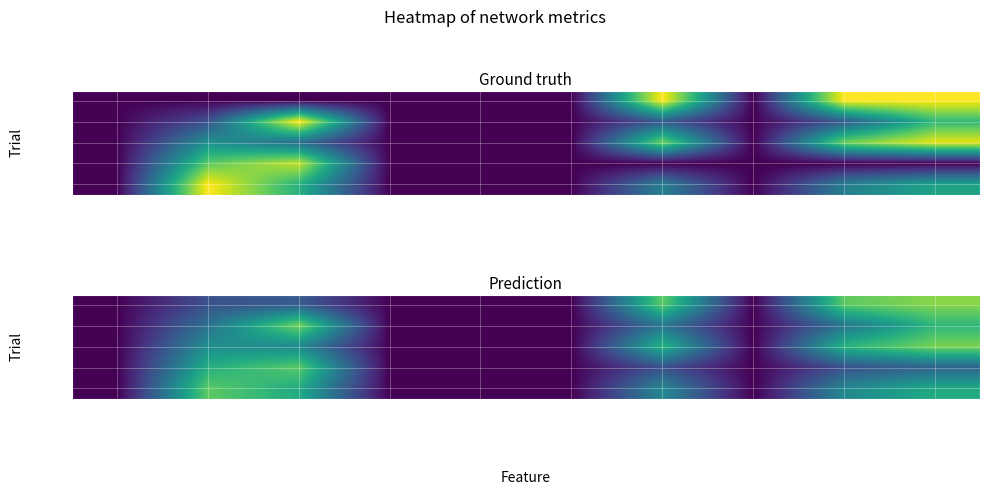

Count the number of categories in the chart.

10